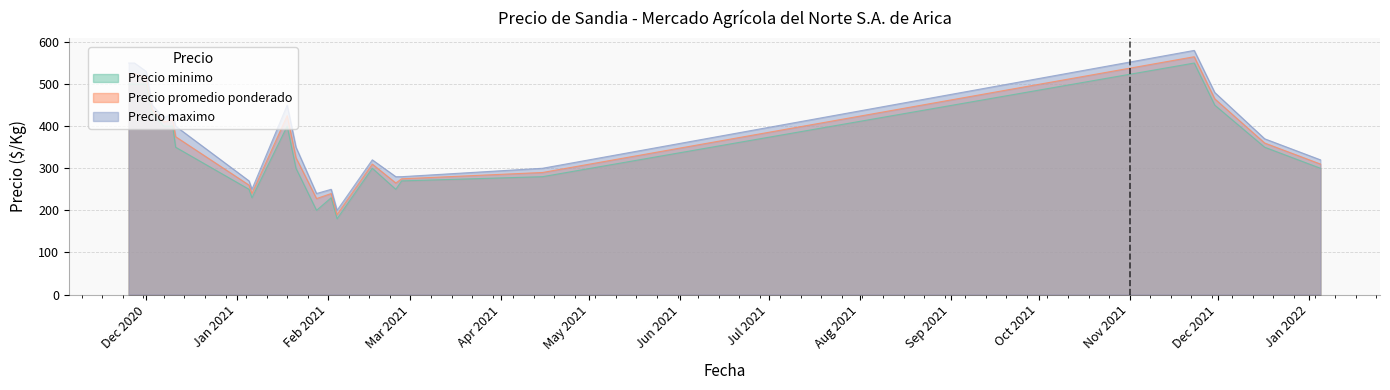

What is the value of the Precio minimo point at the 21st from the left?

350